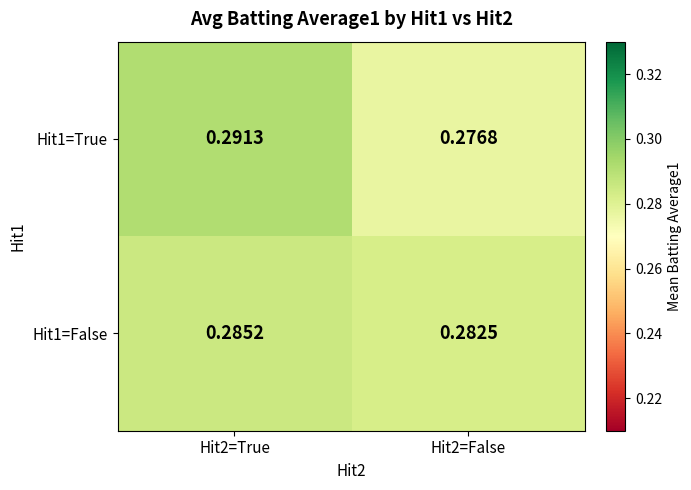

What is the total value across all series at Hit2=False?

0.6